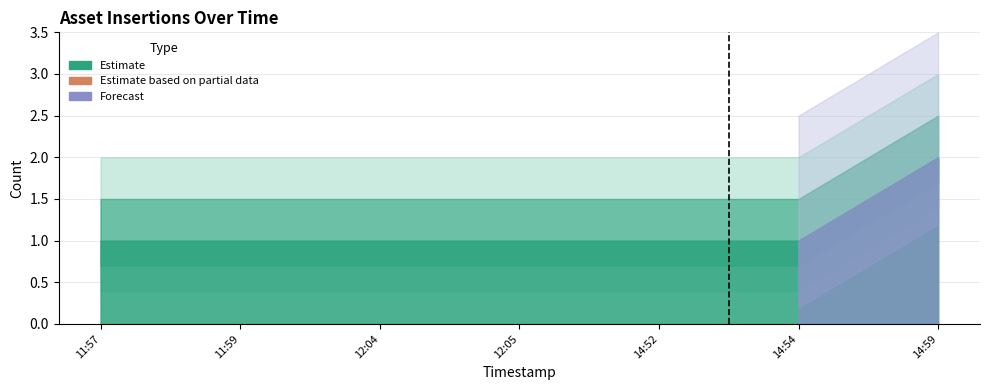

Which has a higher value, 2019-11-30 14:54:00 or 2019-11-30 12:05:00?

2019-11-30 14:54:00